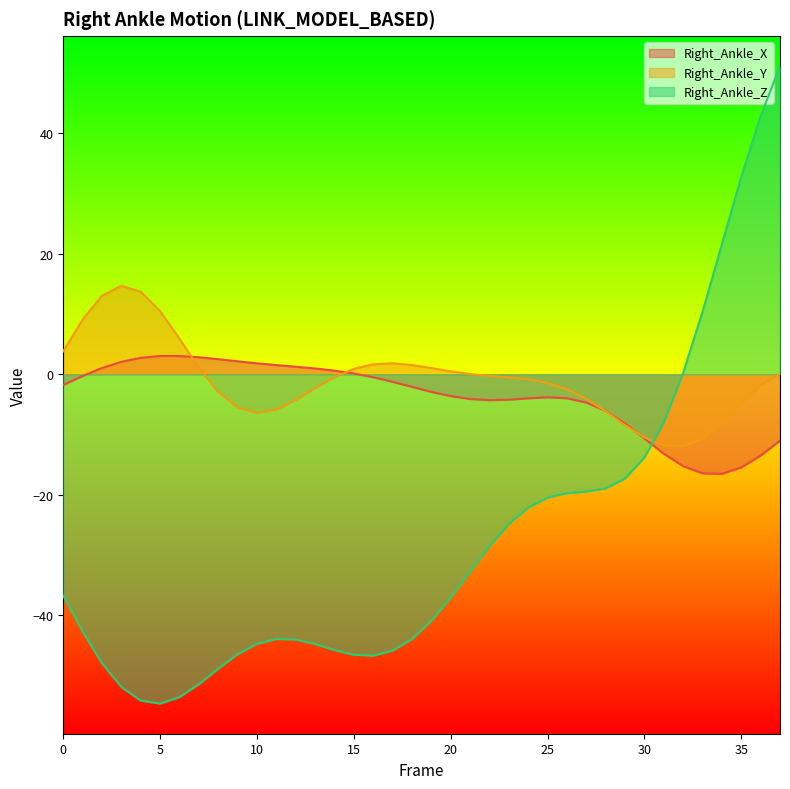

True or false: Right_Ankle_X and Right_Ankle_Y cross at least once.

True